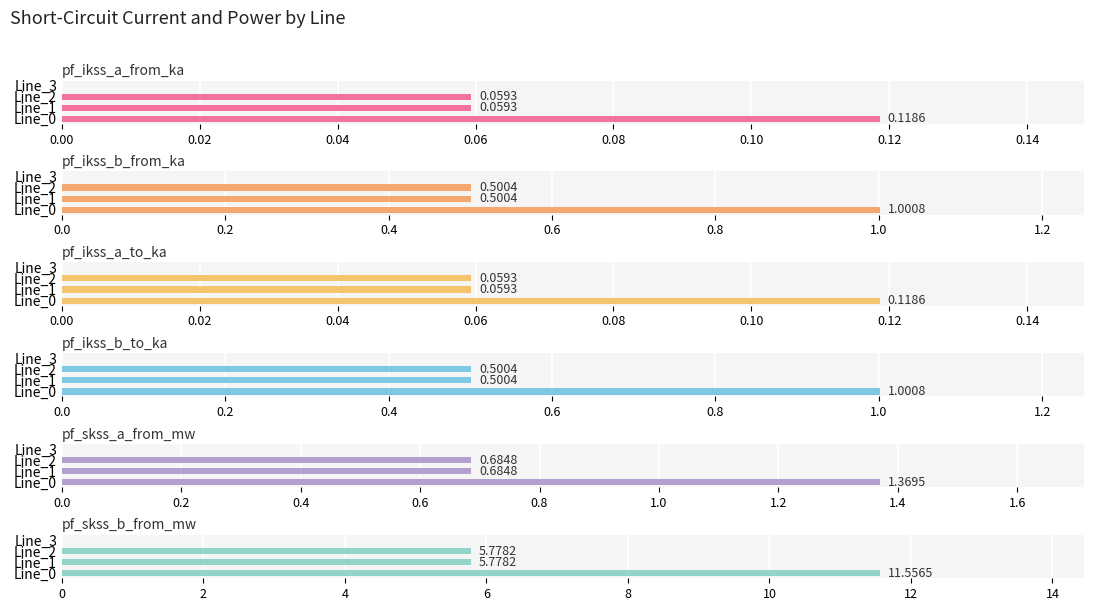

Rank the series at 0.04 from lowest to highest value.

pf_ikss_a_from_ka, pf_ikss_a_to_ka, pf_ikss_b_to_ka, pf_ikss_b_from_ka, pf_skss_a_from_mw, pf_skss_b_from_mw